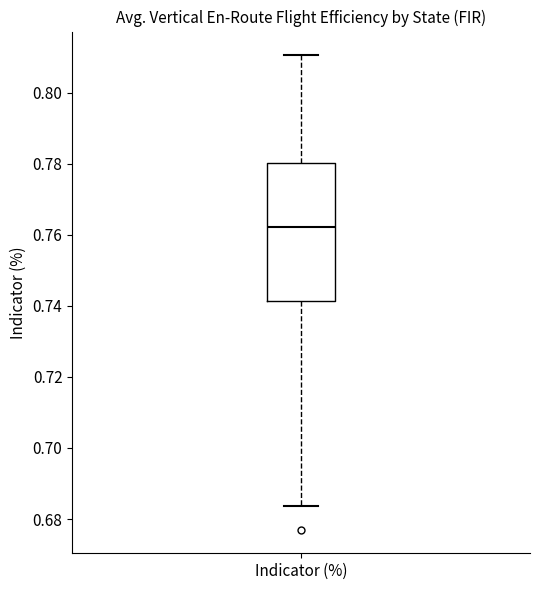

Where does the lower whisker of the box for Indicator (%) end on the y-axis? The values are not printed on the chart, so give them approximately, as read against the axis.

0.684